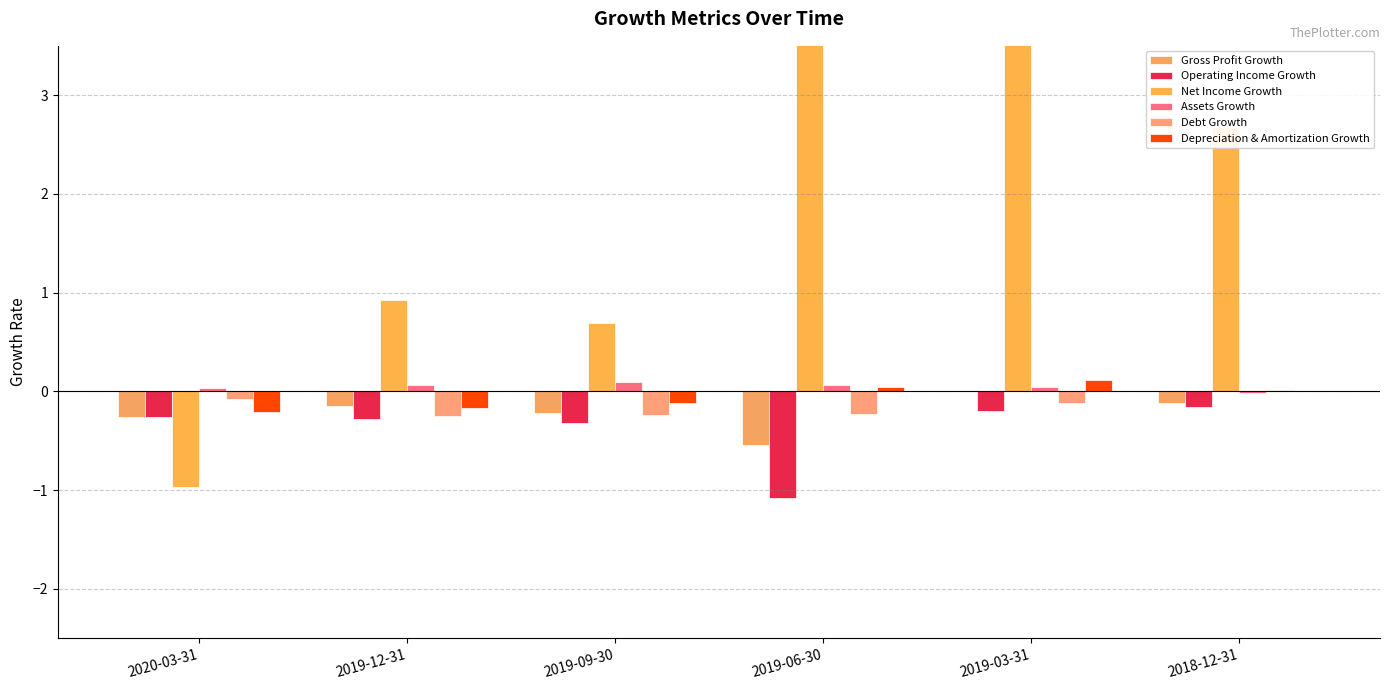

What position from the left is 2019-12-31?

2